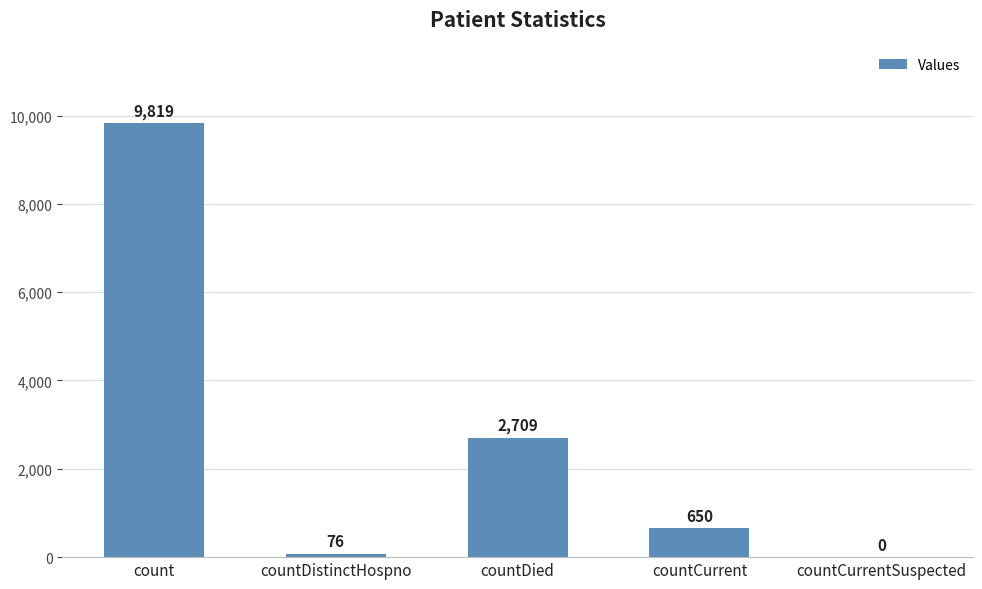

At which category does the chart reach its peak across all series?

count